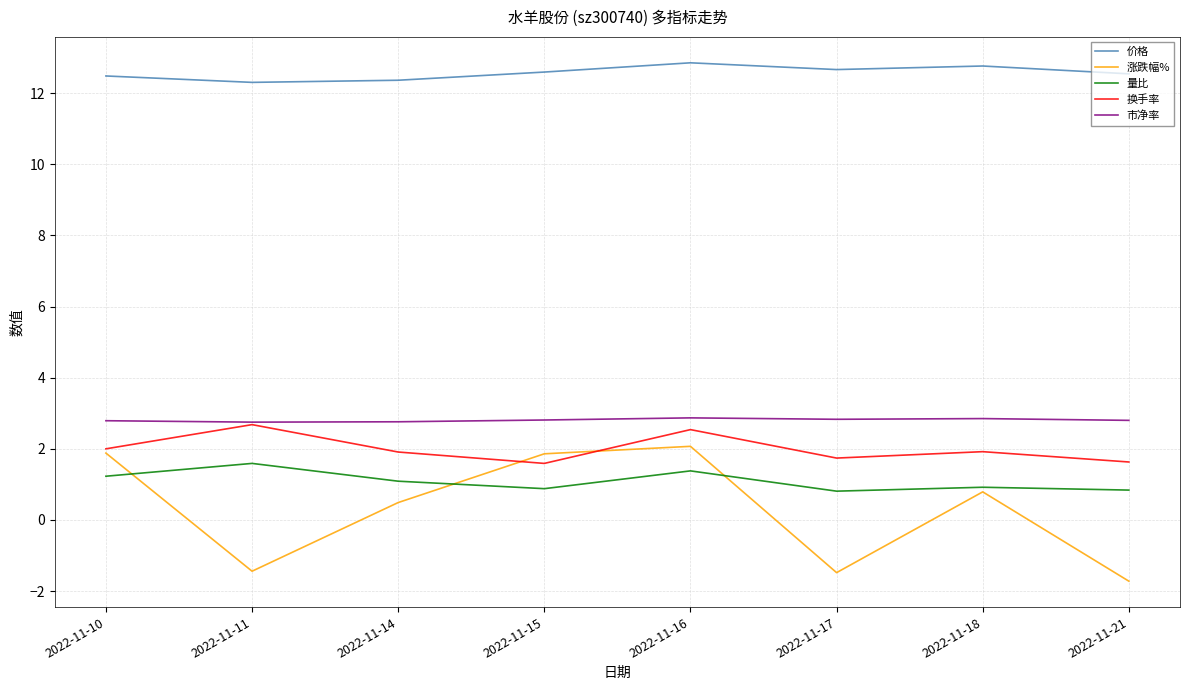

What is the highest value of the 量比 series?

1.6